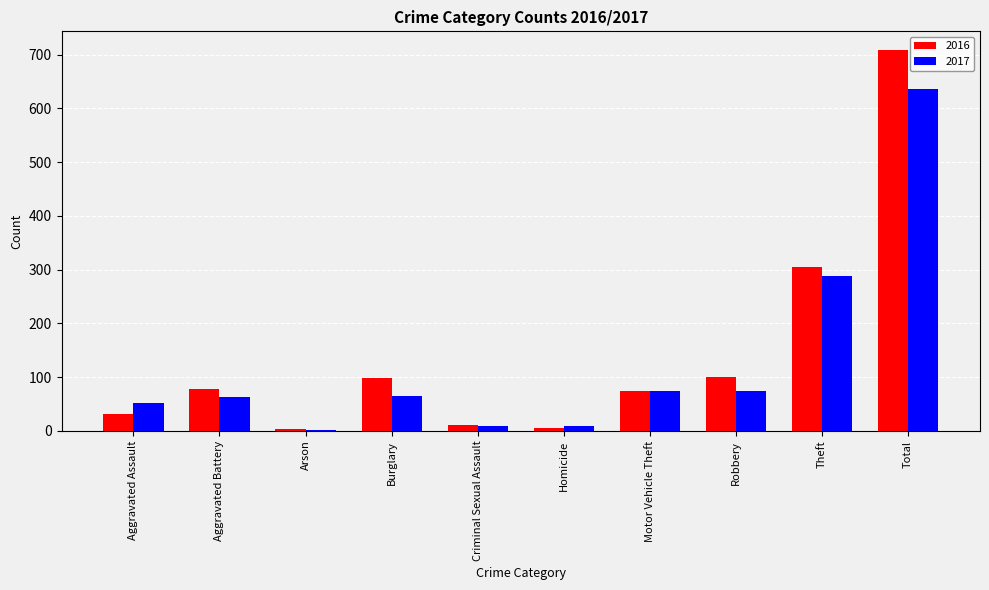

Which series has the largest total across all categories?

2016